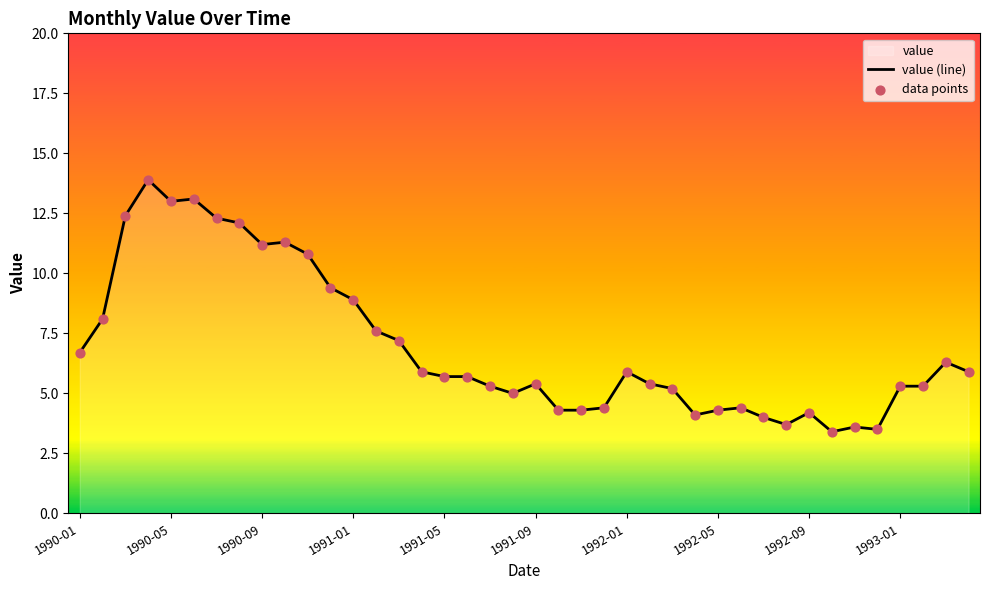

Which series contains the highest Y value?

value (line)